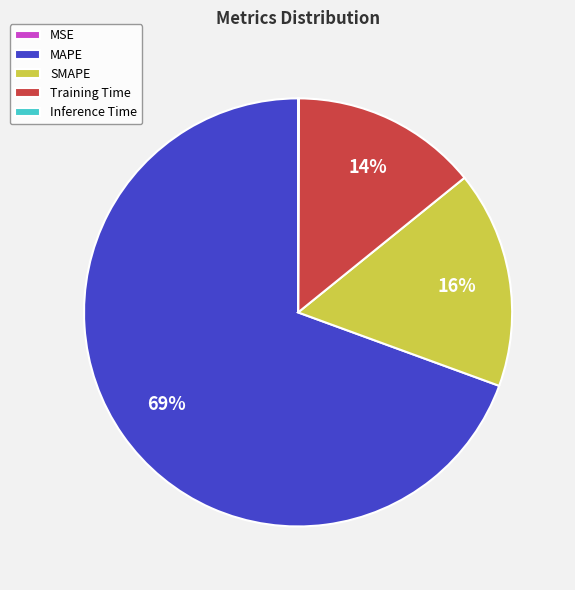

Combined, do Training Time and SMAPE account for over 50%?

No